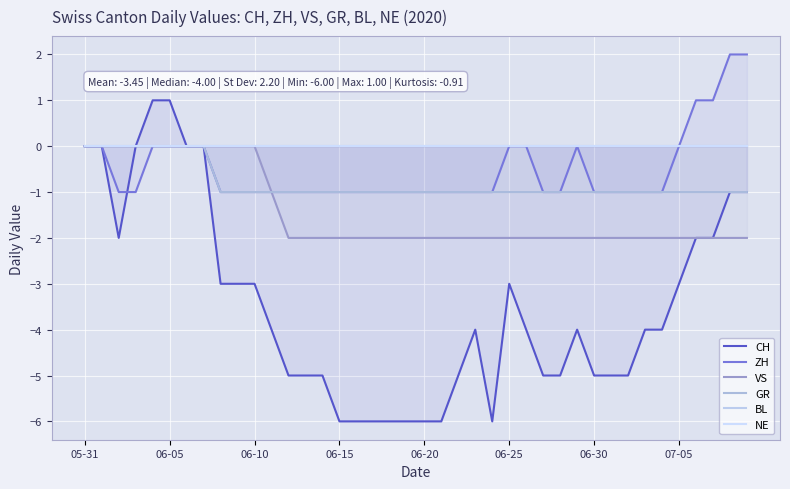

Is it true that VS equals -1 at 07-05?

False